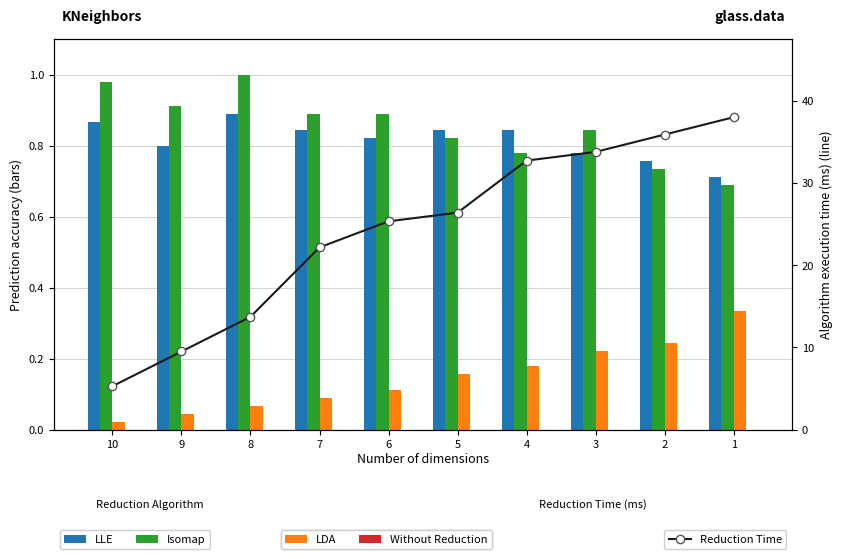

Reading right to left, transcribe all the data shown in this chart.

LLE: 1=0.7	2=0.8	3=0.8	4=0.8	5=0.8	6=0.8	7=0.8	8=0.9	9=0.8	10=0.9
Isomap: 1=0.7	2=0.7	3=0.8	4=0.8	5=0.8	6=0.9	7=0.9	8=1.0	9=0.9	10=1.0
LDA: 1=0.3	2=0.2	3=0.2	4=0.2	5=0.2	6=0.1	7=0.1	8=0.1	9=0.0	10=0.0
Without Reduction: 1=0.0	2=0.0	3=0.0	4=0.0	5=0.0	6=0.0	7=0.0	8=0.0	9=0.0	10=0.0
Reduction Time: 1=38.0	2=35.9	3=33.8	4=32.7	5=26.4	6=25.3	7=22.2	8=13.7	9=9.5	10=5.3